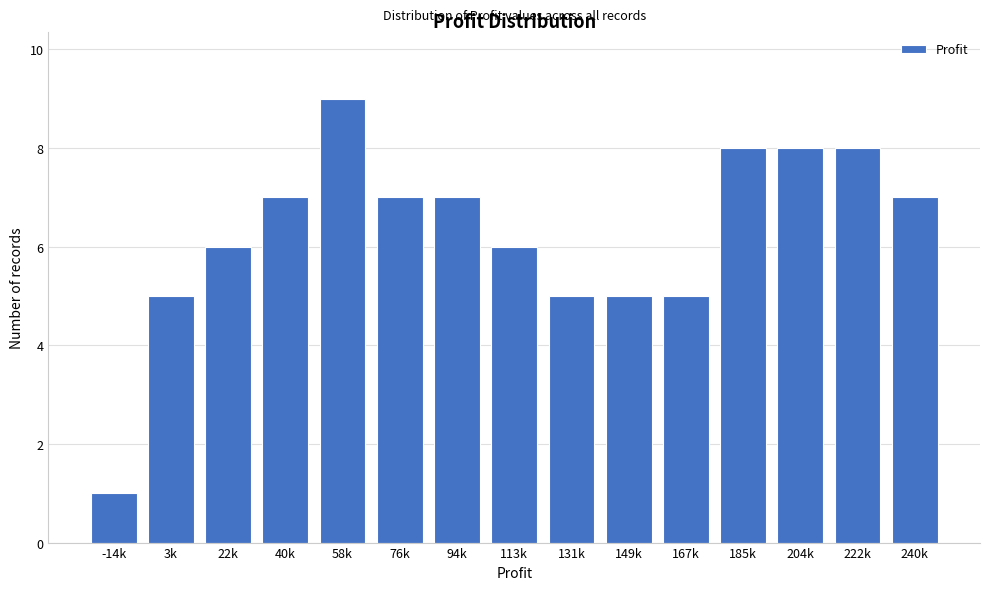

Reading left to right, what are all the values shown in this chart?

-14k=1	3k=5	22k=6	40k=7	58k=9	76k=7	94k=7	113k=6	131k=5	149k=5	167k=5	185k=8	204k=8	222k=8	240k=7